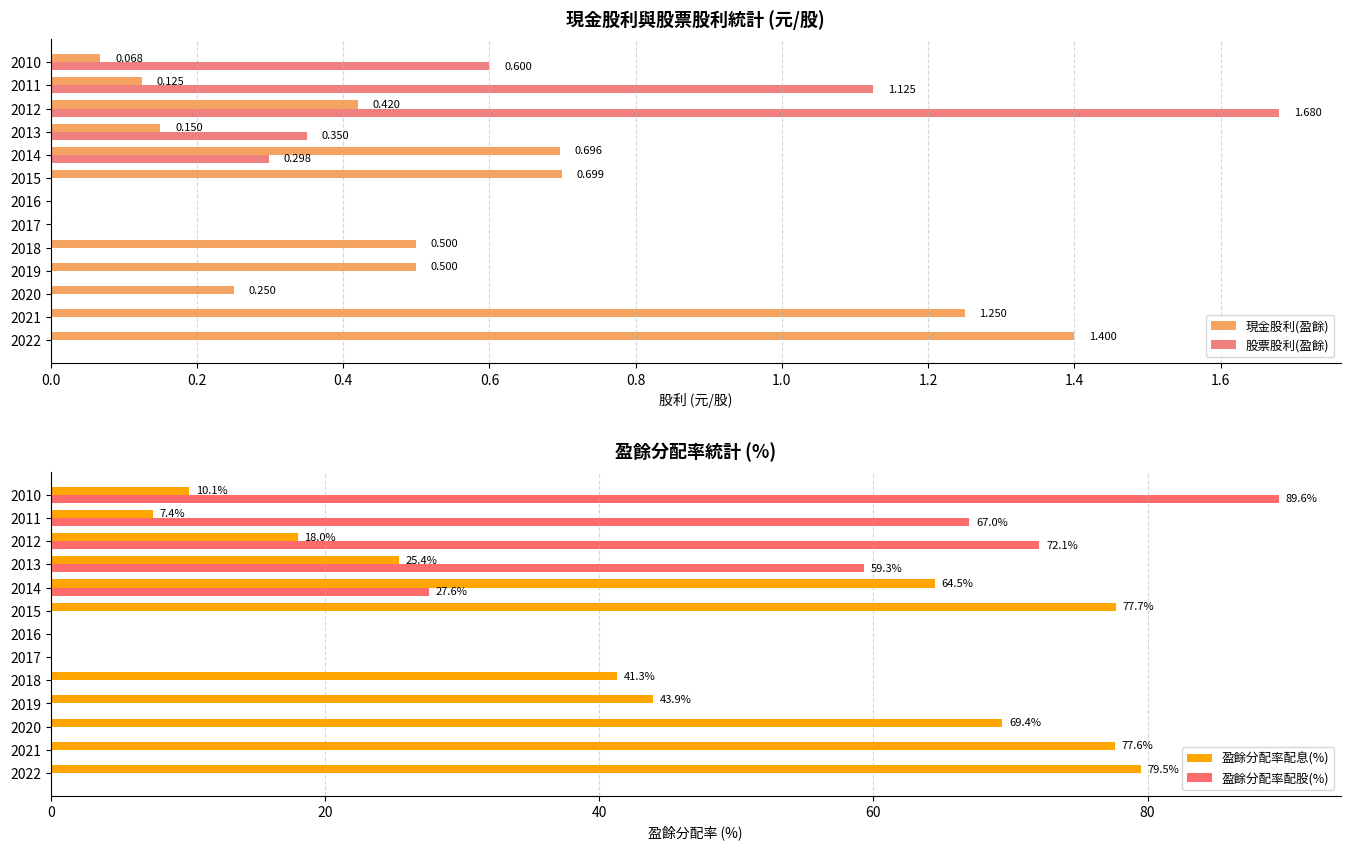

Rank the series by their maximum value, from highest to lowest.

盈餘分配率配股(%), 盈餘分配率配息(%), 股票股利(盈餘), 現金股利(盈餘)